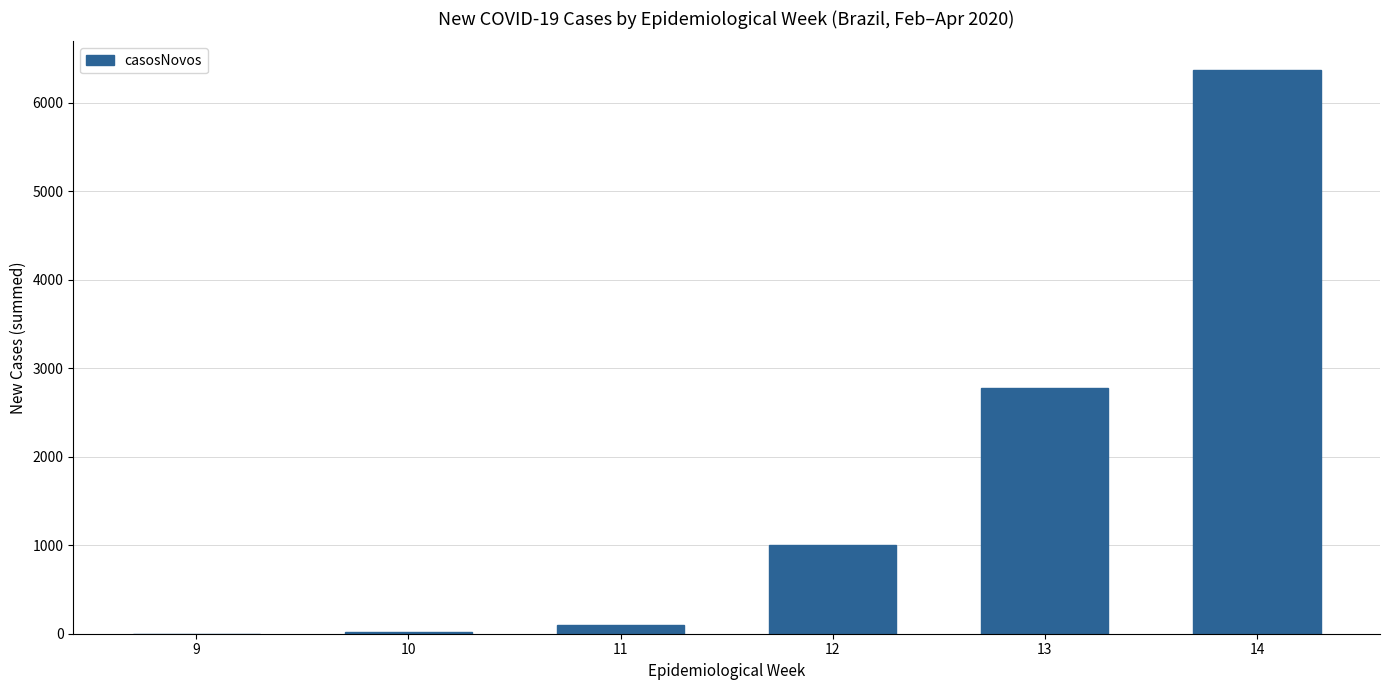

The value at 14 is 8979. True or false?

False